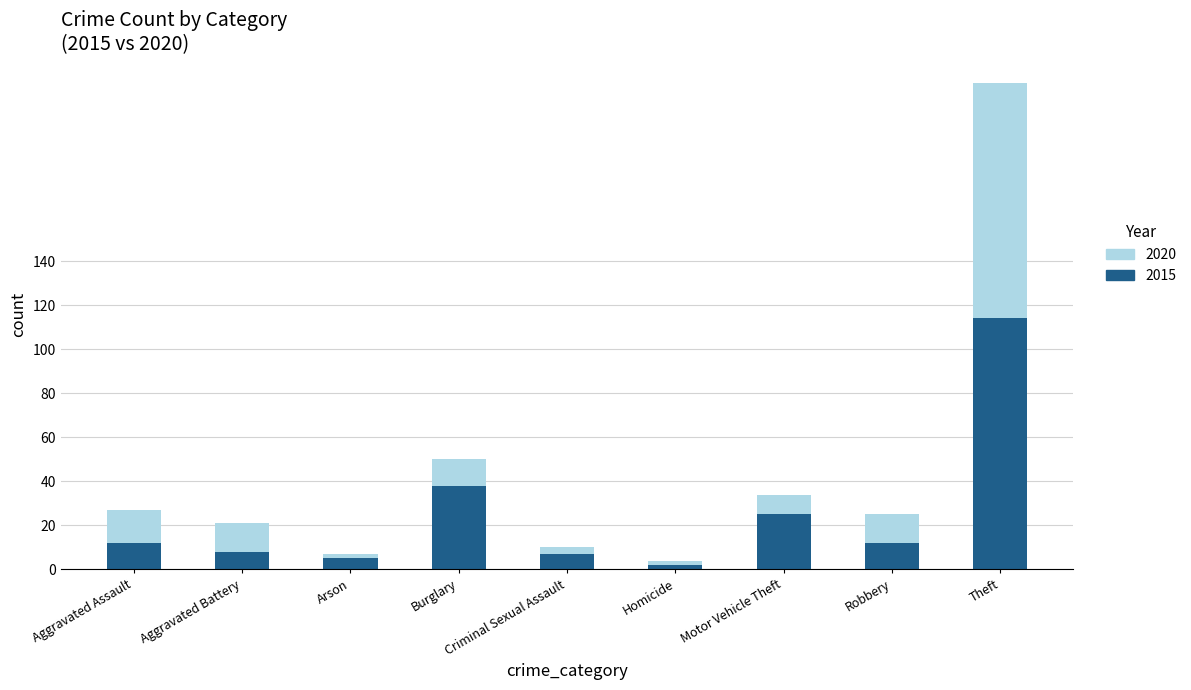

What is the total value across all series at Homicide?

4